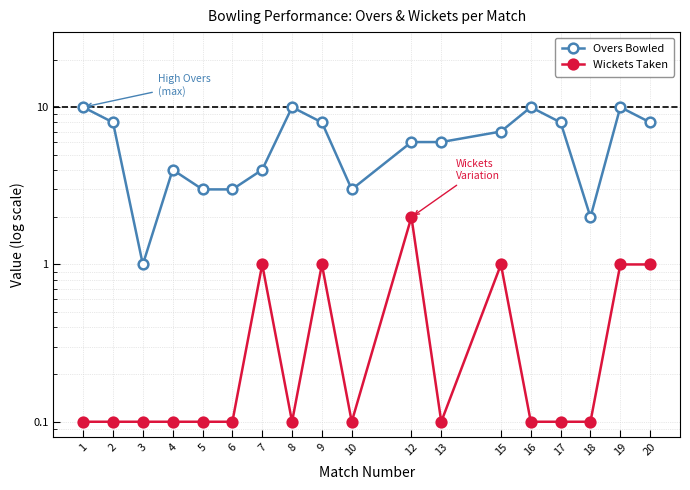

True or false: Wickets Taken and Overs Bowled cross at least once.

False